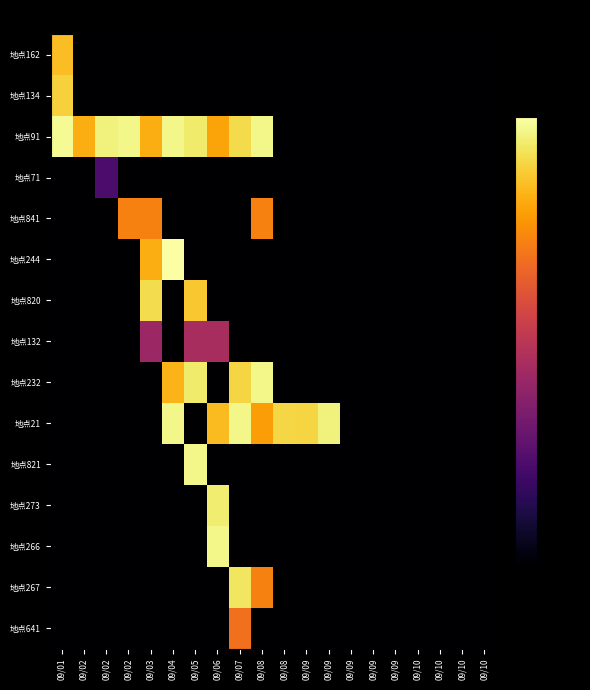

What is the total value across all series at 09/05?

-1085.6